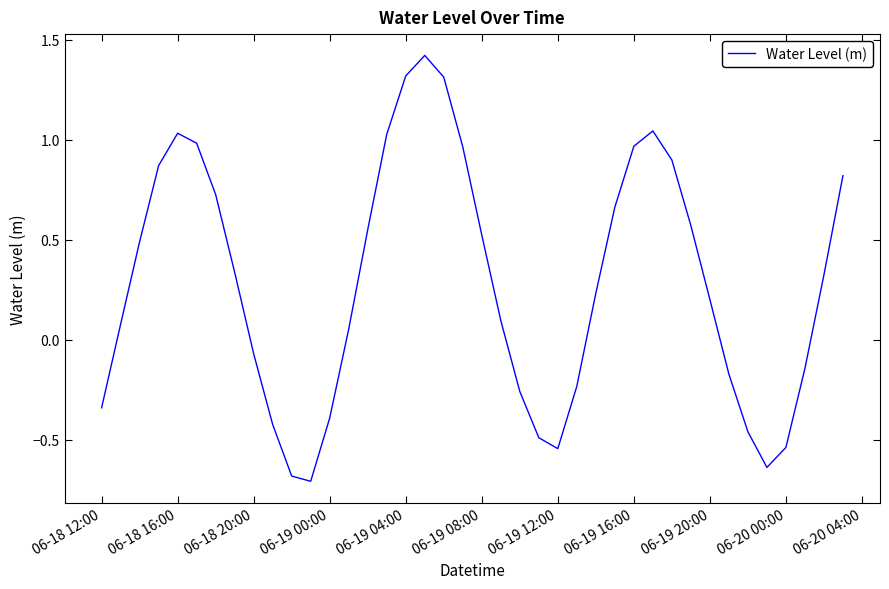

How many categories are shown in the chart?

40